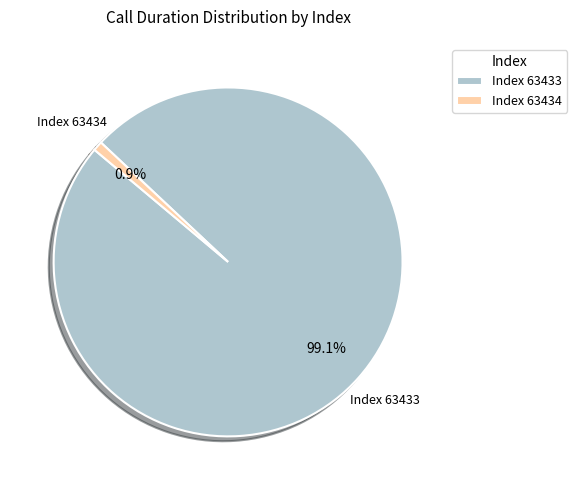

Approximately how many times larger is the value at Index 63433 compared to Index 63434?

111.9